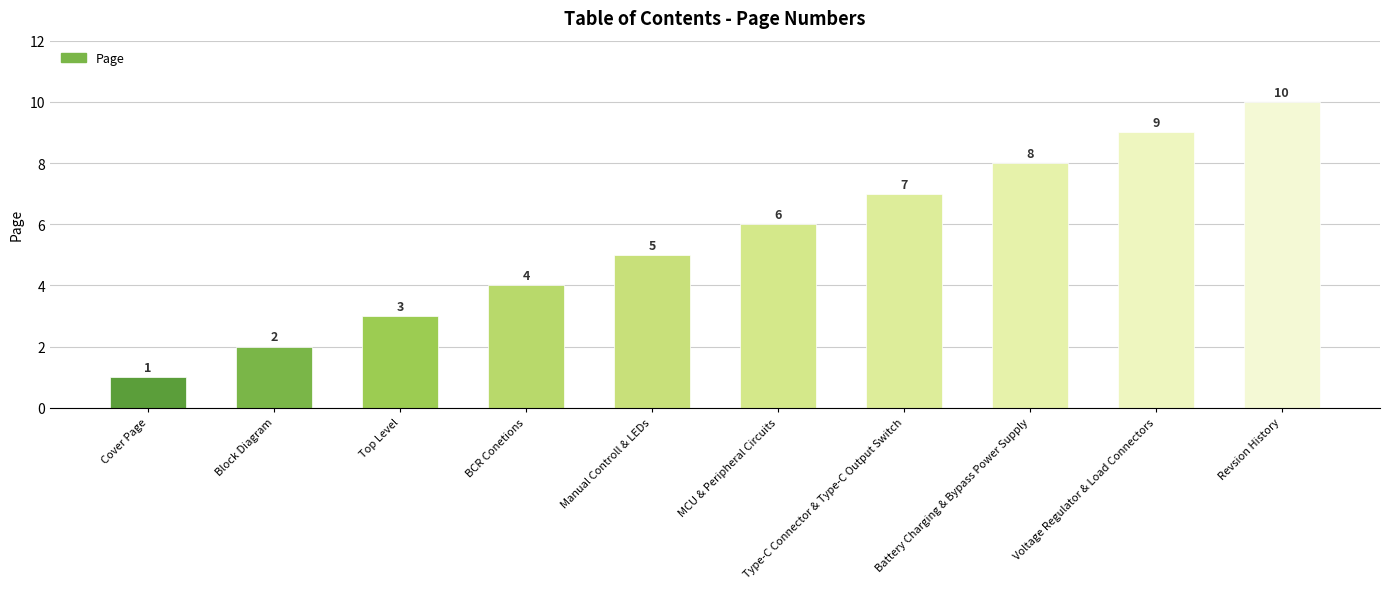

Which label corresponds to the smallest value in the chart?

Cover Page